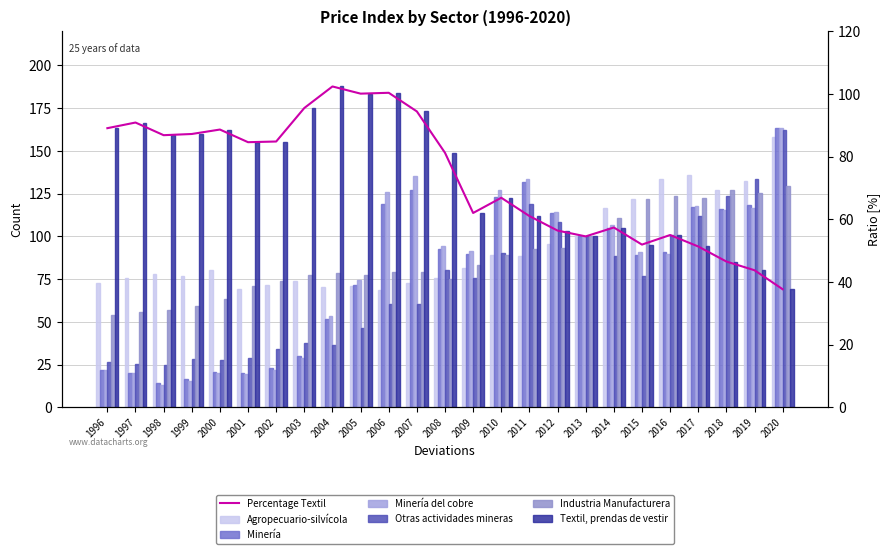

At which category is the sum across all series the highest?

2020